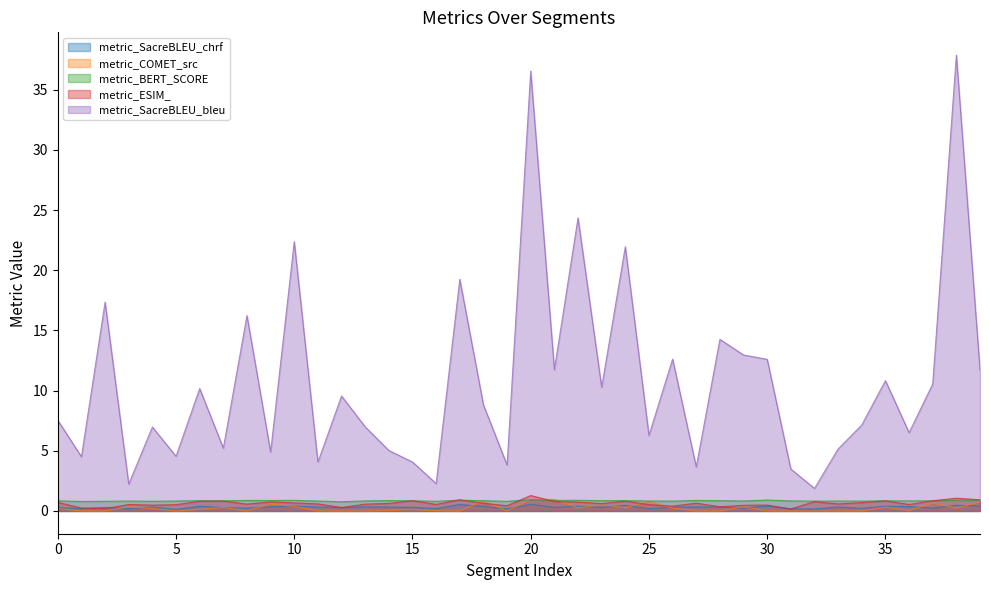

Does the chart have visible grid lines?

No